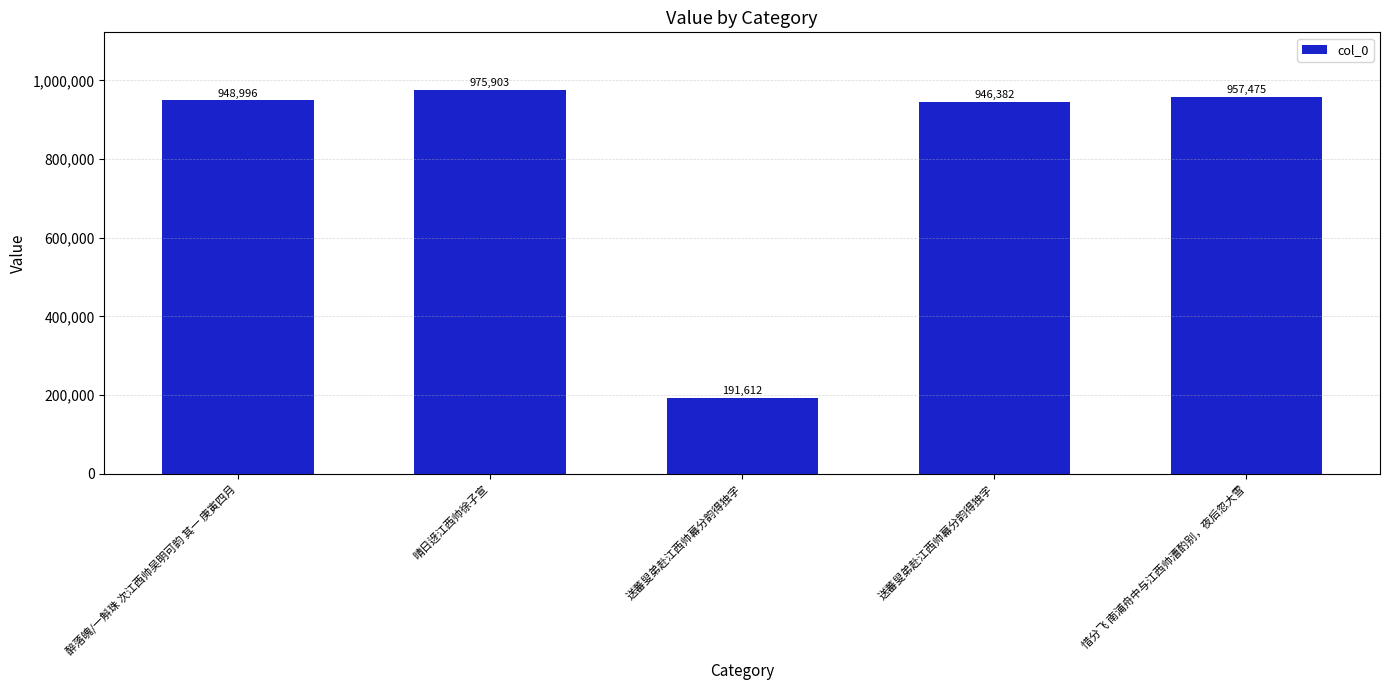

Reading left to right, list all the values displayed in this chart.

醉落魄/一斛珠 次江西帅吴明可韵 其一 庚寅四月=948996	晴日迓江西帅徐子宣=975903	送蕃叟弟赴江西帅幕分韵得独字=191612	送蕃叟弟赴江西帅幕分韵得独字=946382	惜分飞 南浦舟中与江西帅漕酌别，夜后忽大雪=957475